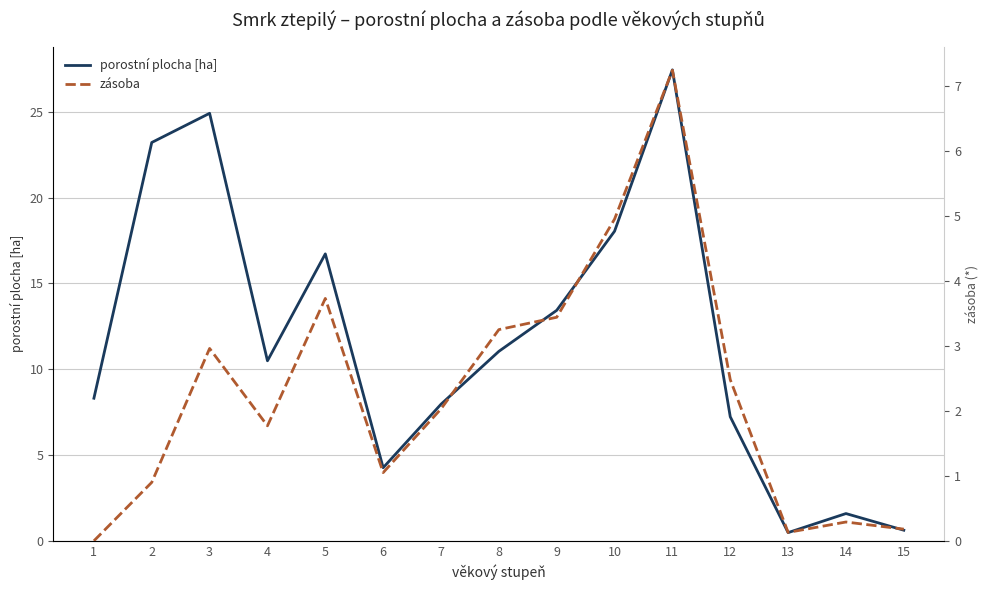

What are all the series names shown in the legend?

porostní plocha [ha], zásoba